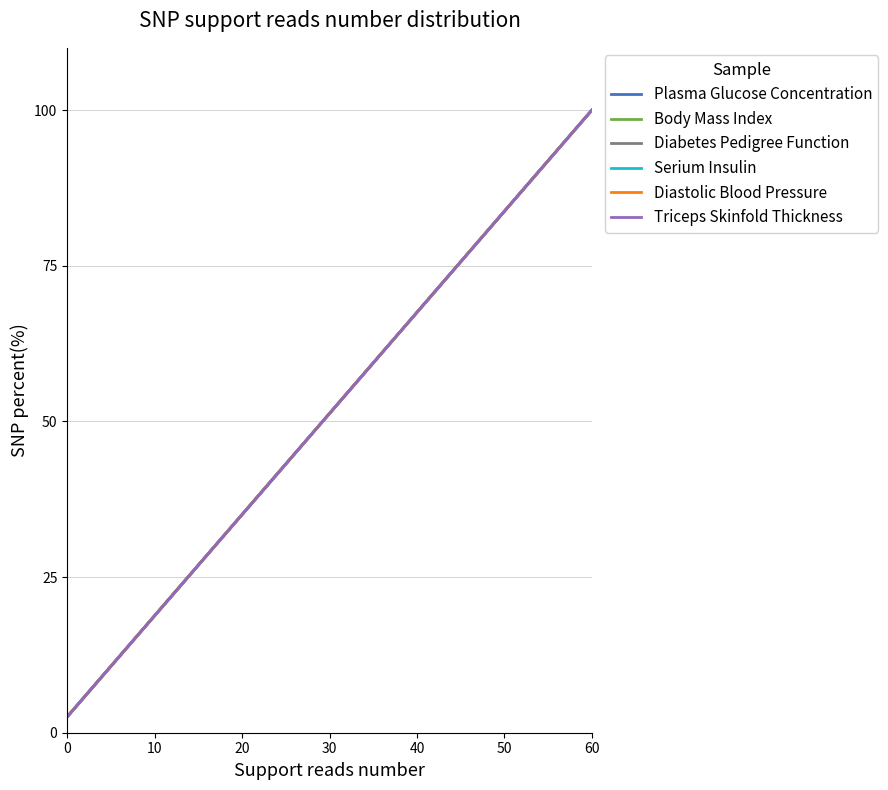

Does the chart display data point markers on the line(s)?

No